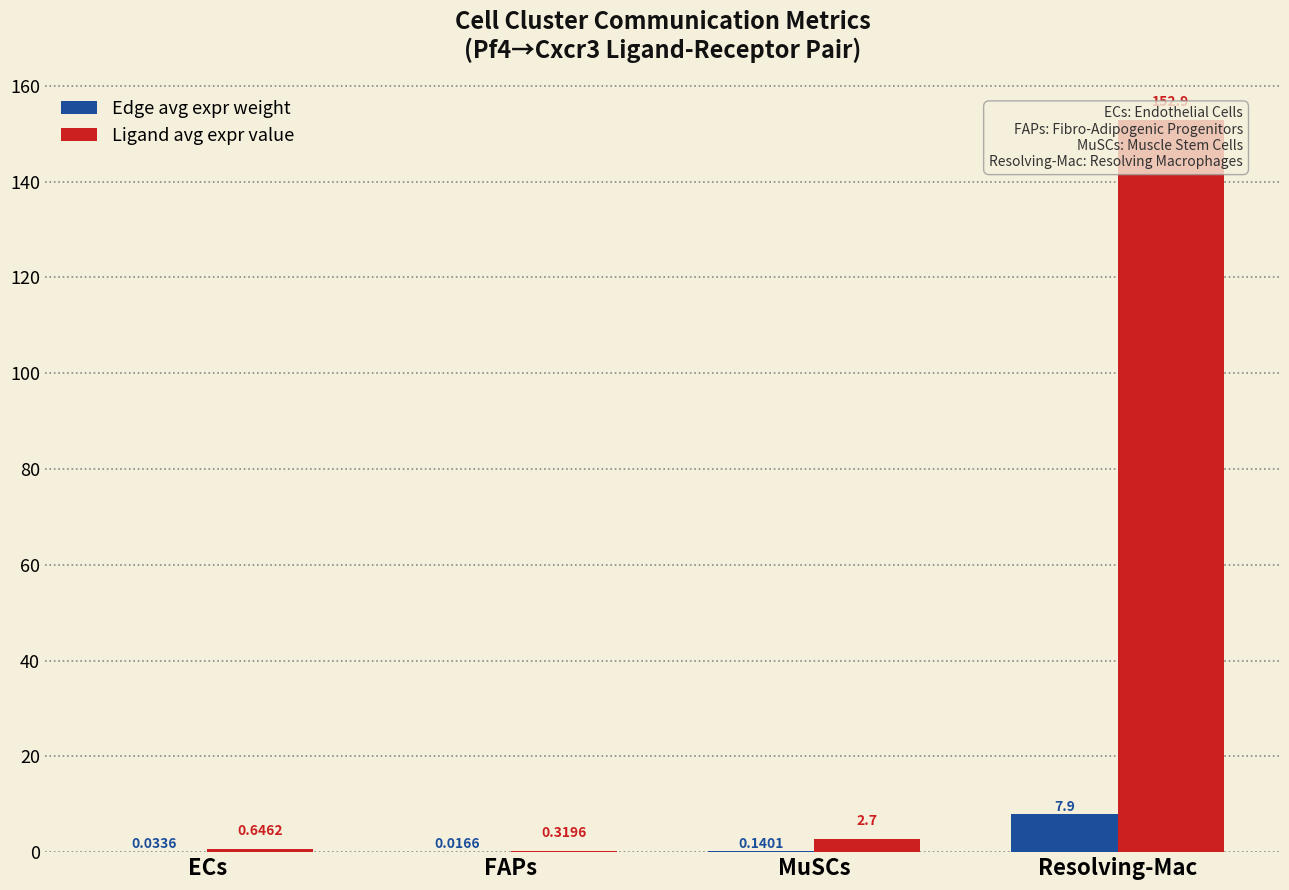

What are all the series names shown in the legend?

Edge avg expr weight, Ligand avg expr value